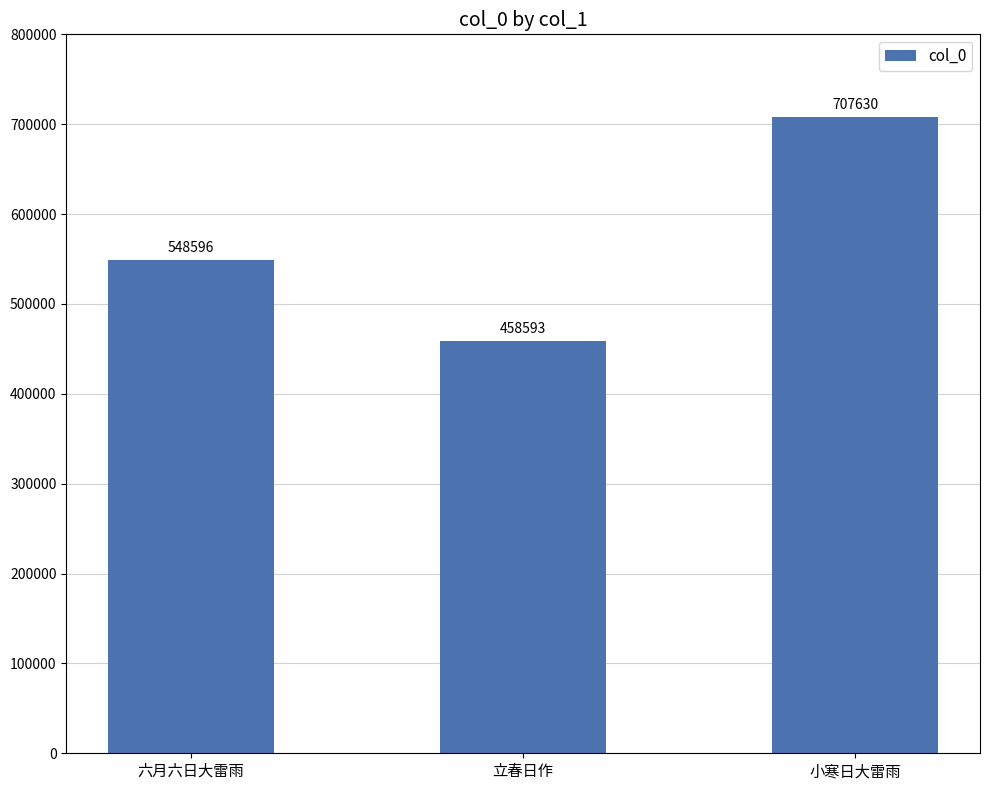

List the labels in order of value, largest first.

小寒日大雷雨, 六月六日大雷雨, 立春日作